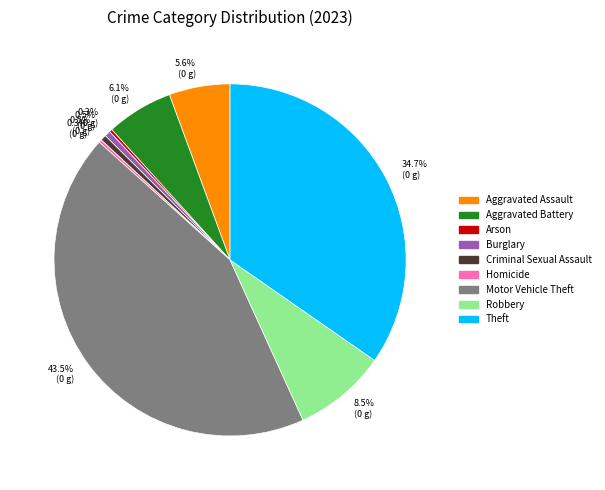

Which slice is the largest?

Motor Vehicle Theft